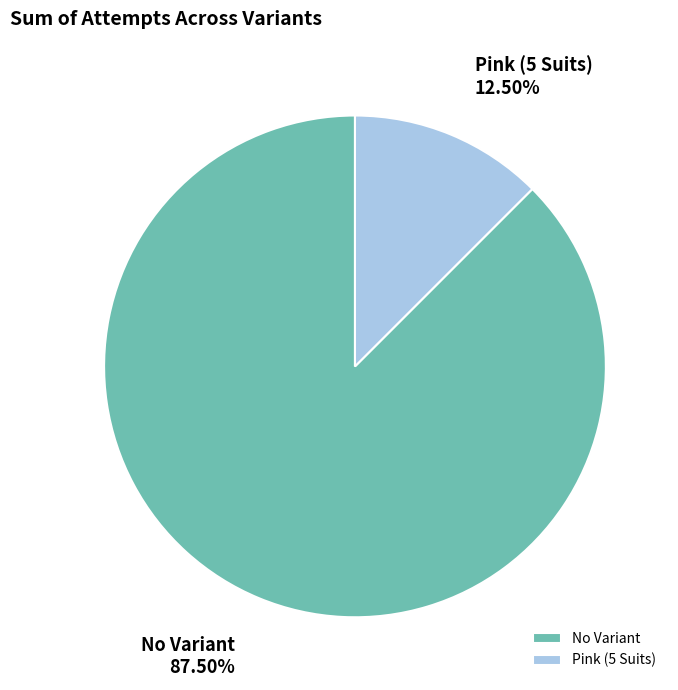

Which category has the biggest portion of the pie?

No Variant